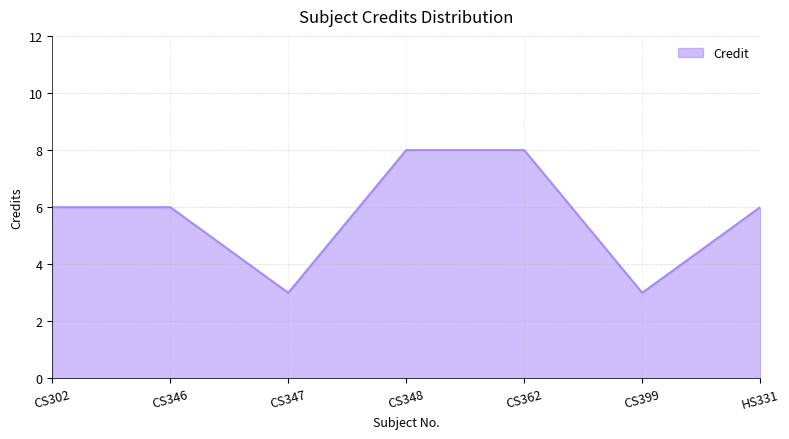

What position from the right is CS302?

7